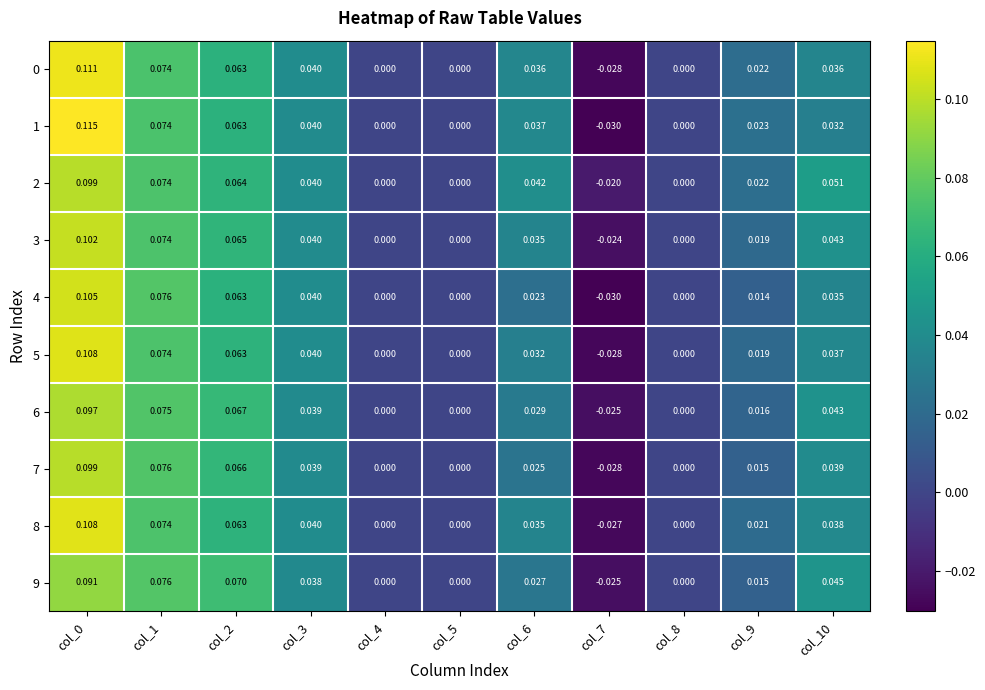

Is the value of 1 at col_5 greater than the value of 5 at col_3?

No